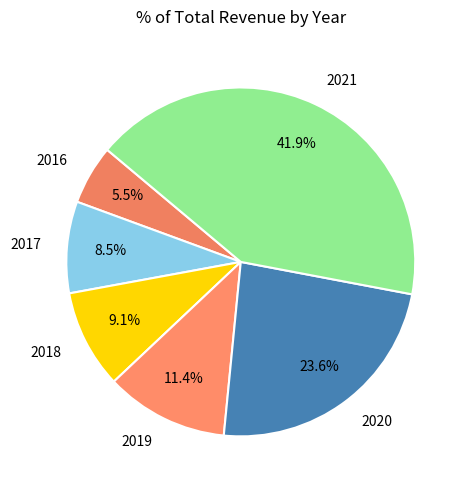

How much of the chart is everything except 2020?

76.4%